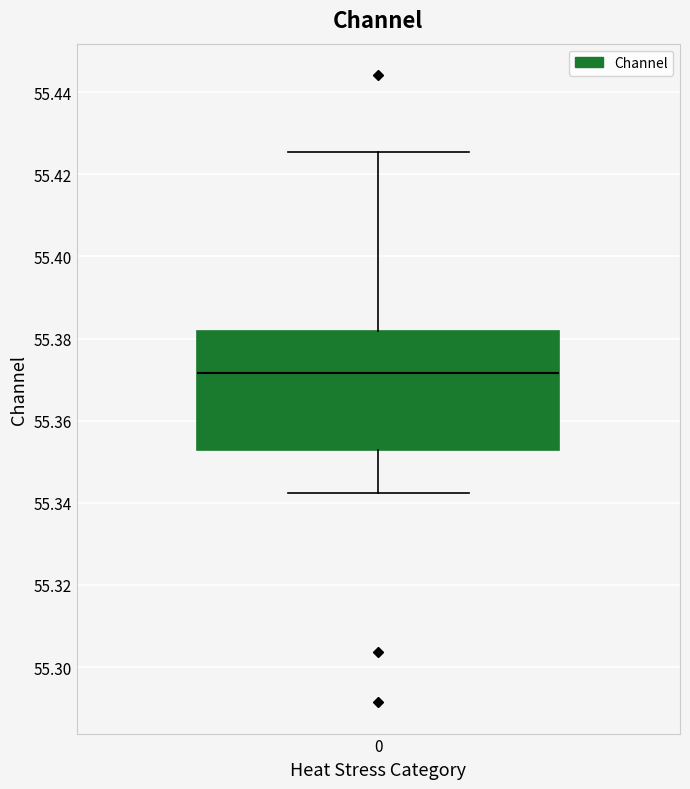

Where is the lower edge of the box at x = 0 on the y-axis? The values are not printed on the chart, so give them approximately, as read against the axis.

55.352